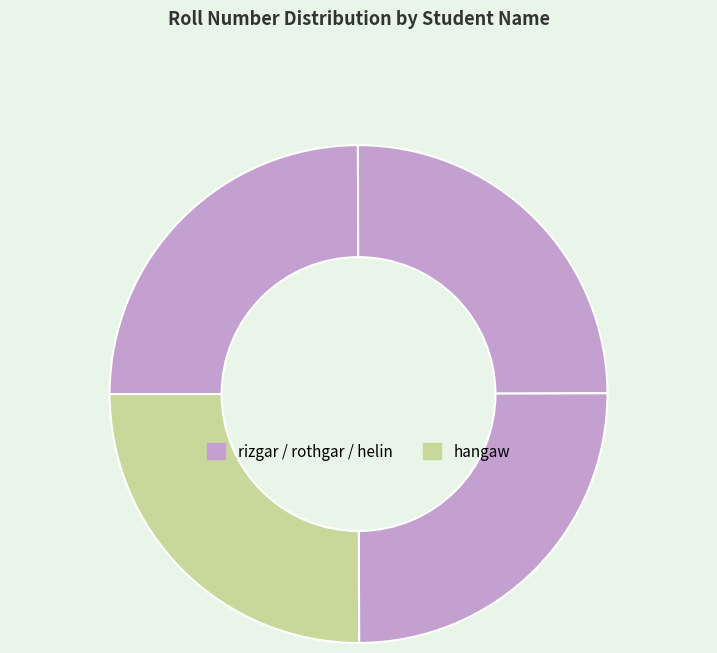

Count the number of slices in the pie.

4